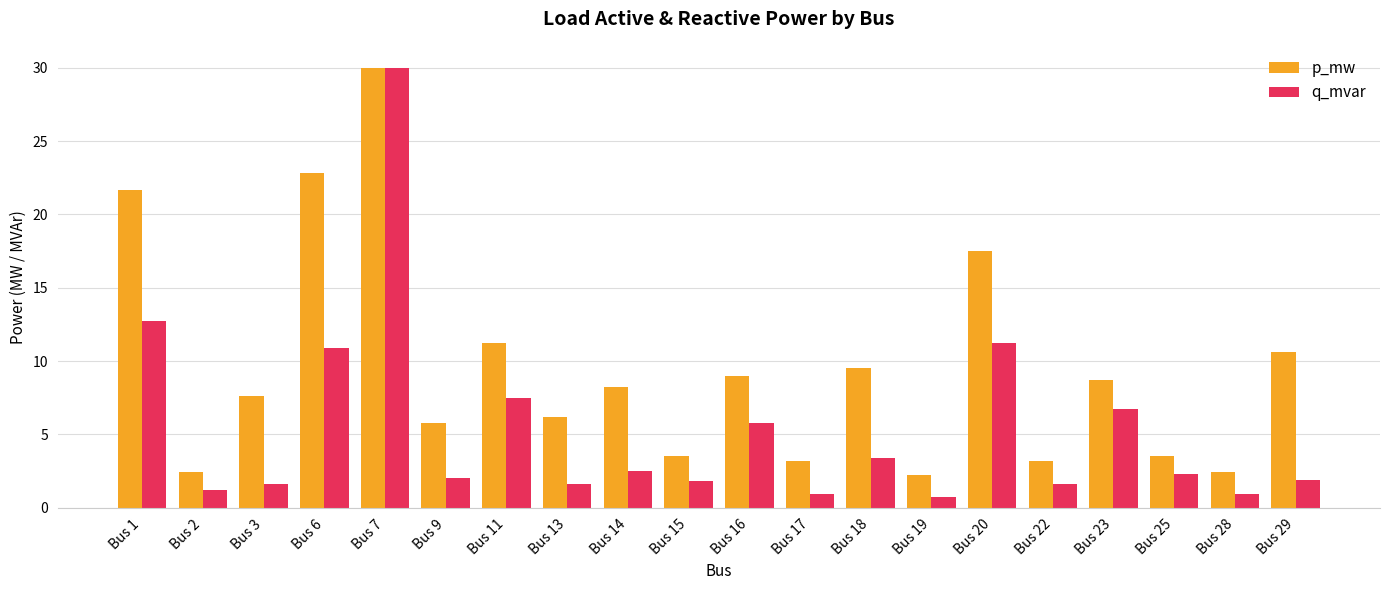

What is the difference between the p_mw values at Bus 3 and Bus 7?

22.4